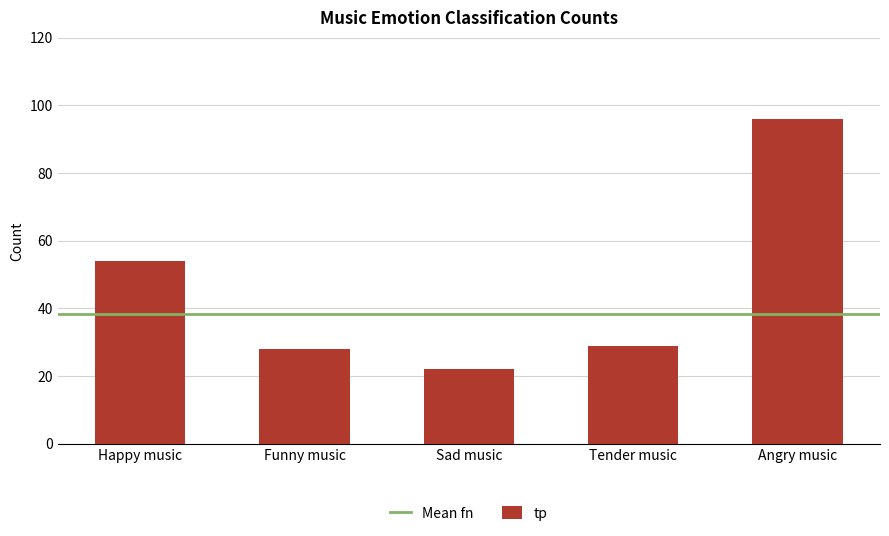

Reading left to right, transcribe all the data shown in this chart.

Happy music=54	Funny music=28	Sad music=22	Tender music=29	Angry music=96